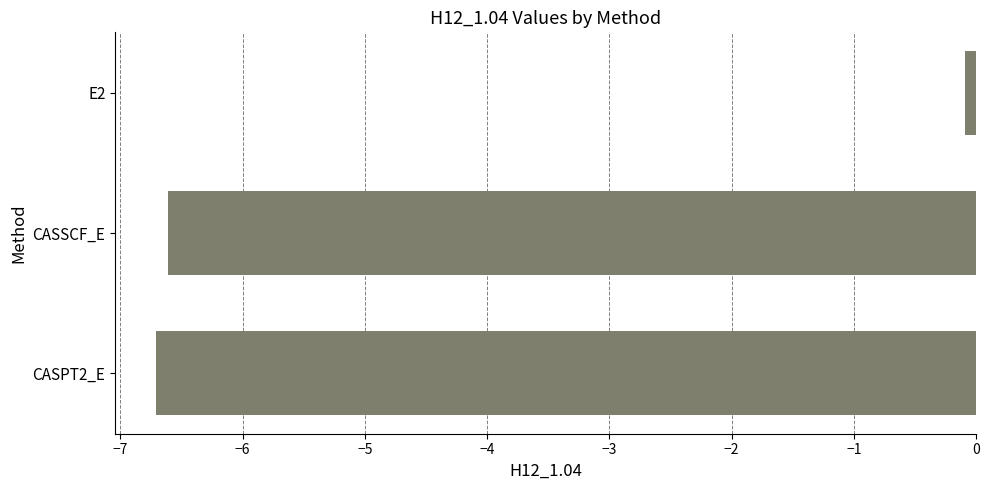

What is the difference between the maximum and second lowest values?

6.5